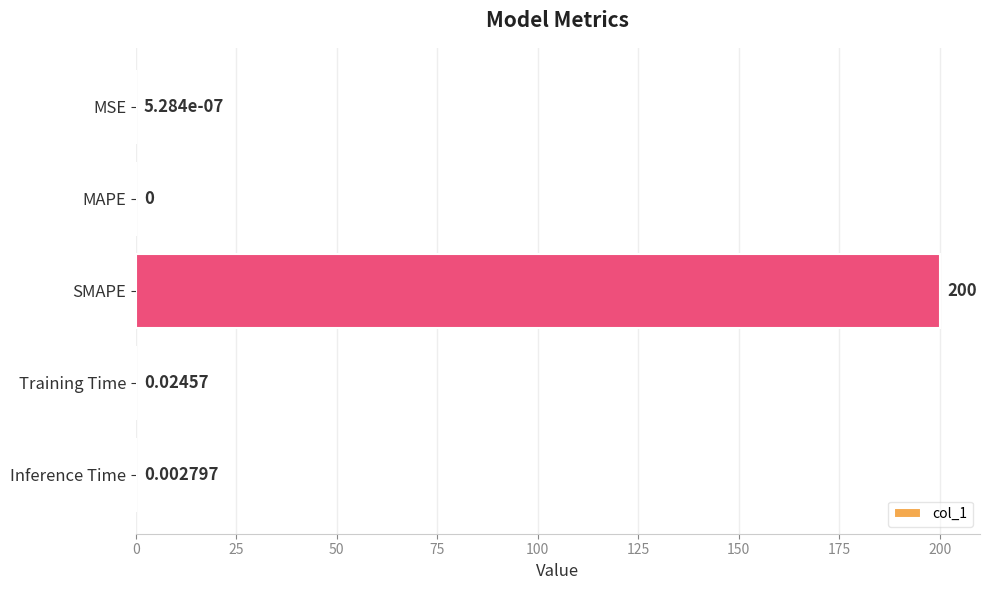

Which has a higher value, MSE or Inference Time?

Inference Time